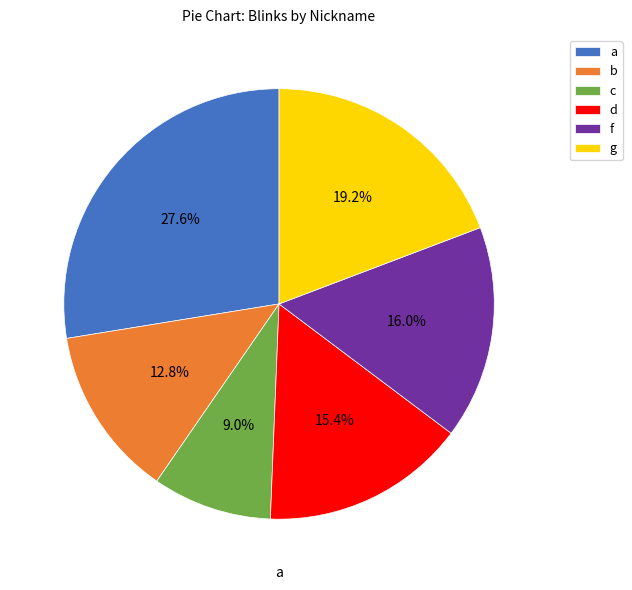

To the nearest percent, what is the combined percentage of g and a?

47%